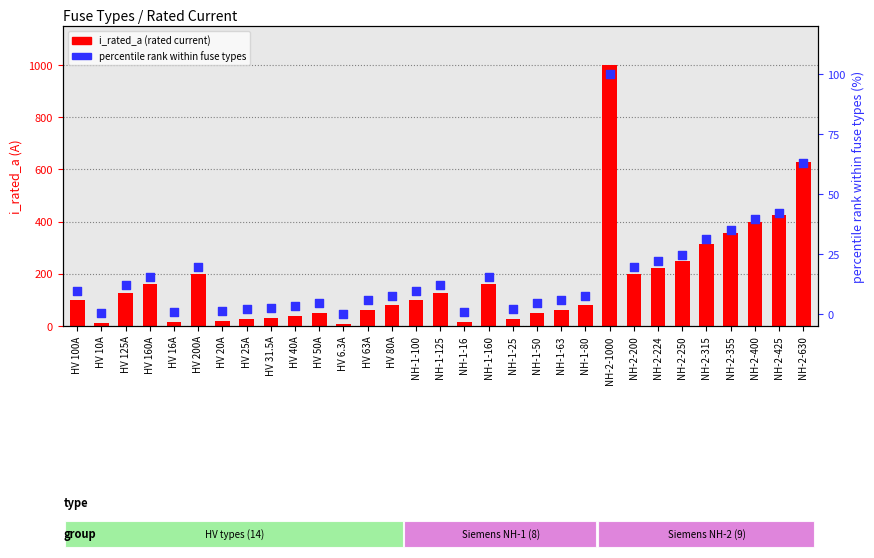

Which series has the largest total across all categories?

i_rated_a